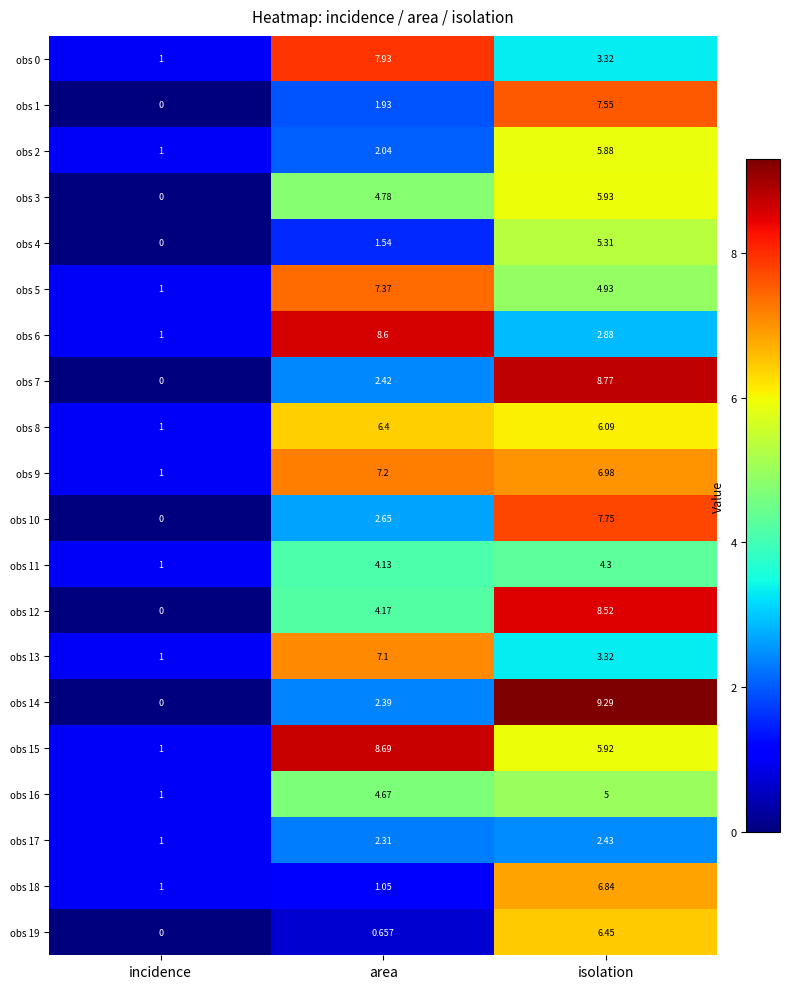

Which category has the highest value in the obs 13 series?

area